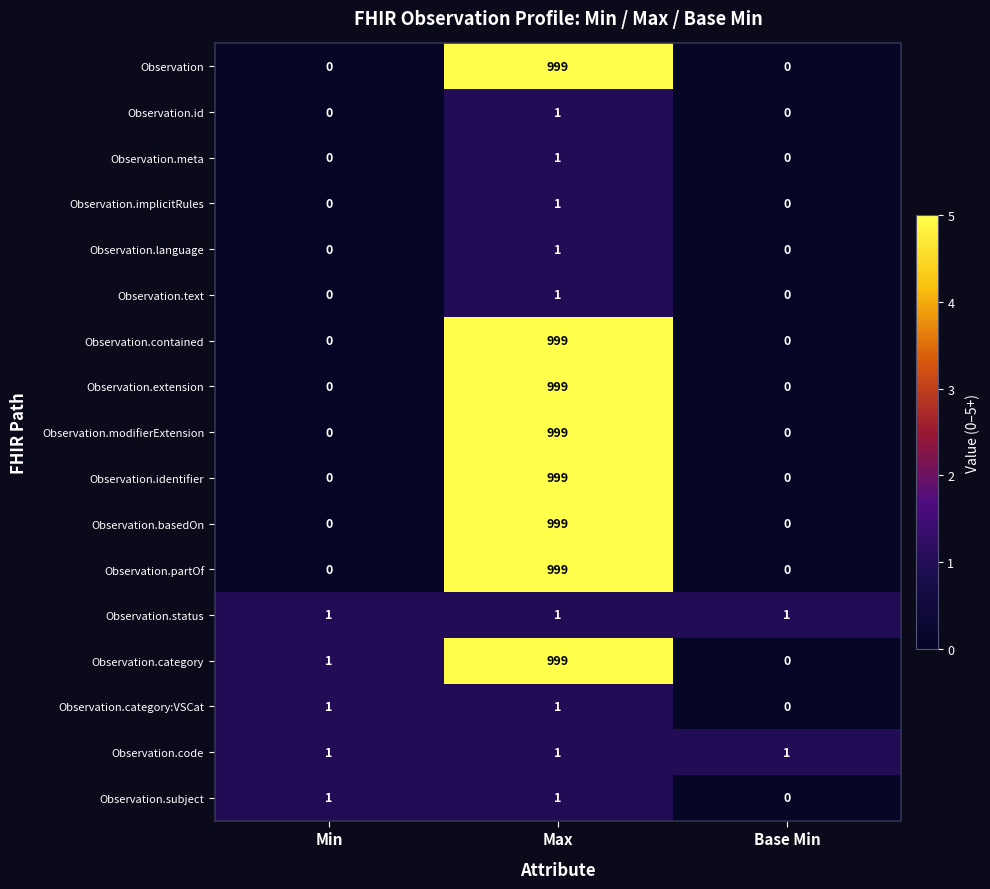

How many Observation.partOf values are between 0 and 999?

3